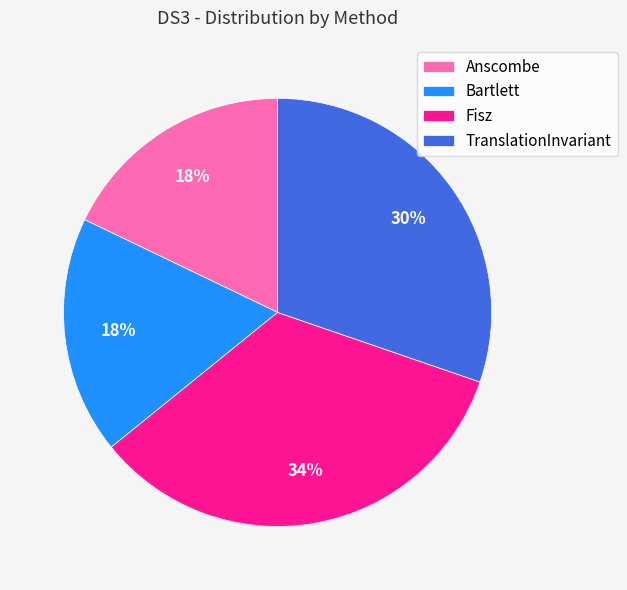

What is the ratio of the value at TranslationInvariant to the value at Fisz?

0.9